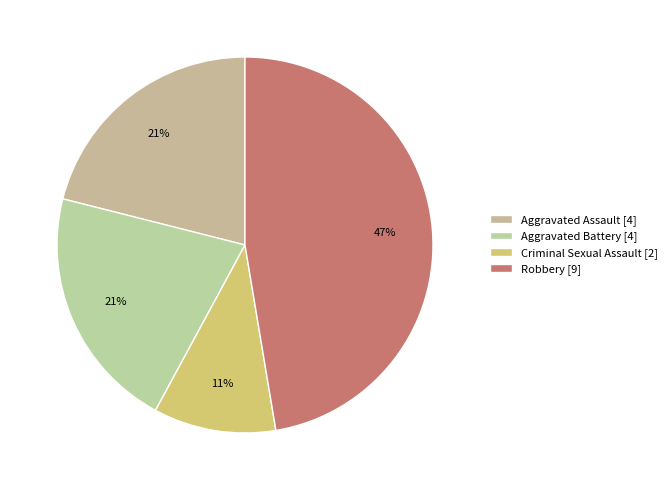

What percentage is the Robbery slice, to the nearest percent?

47%